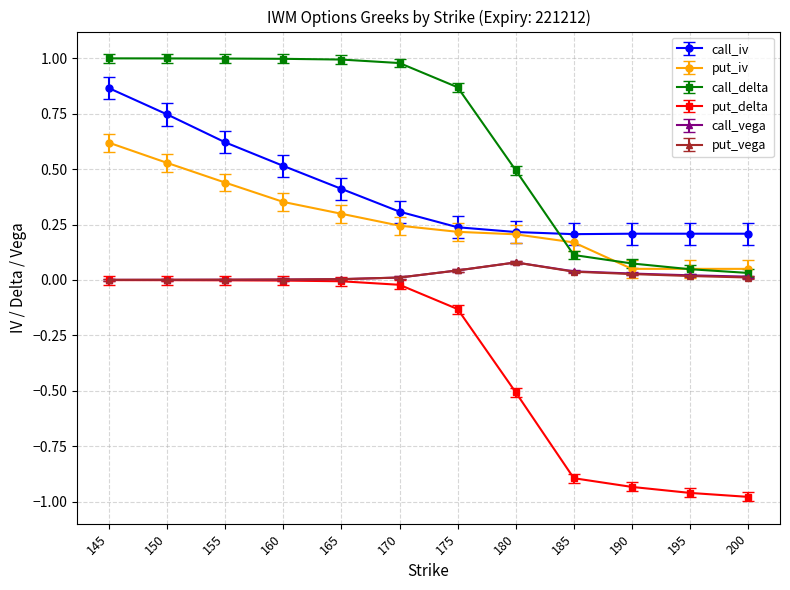

Which series has the largest total across all categories?

call_delta